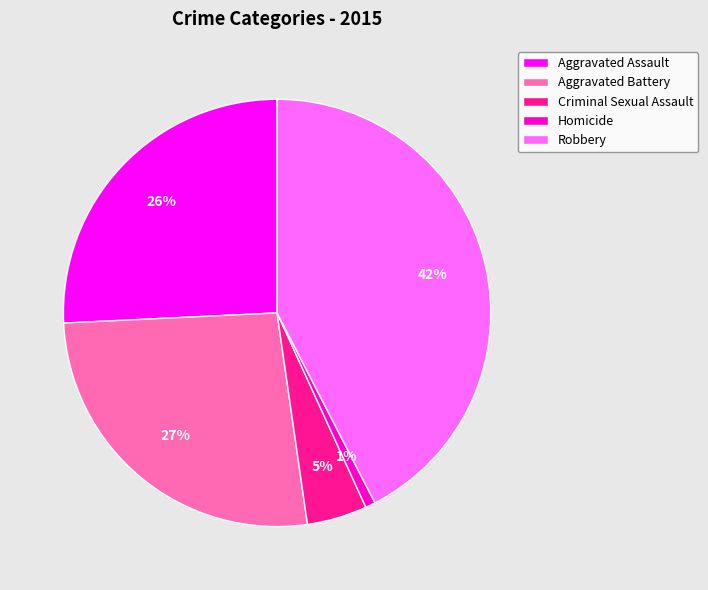

Which category has the biggest portion of the pie?

Robbery